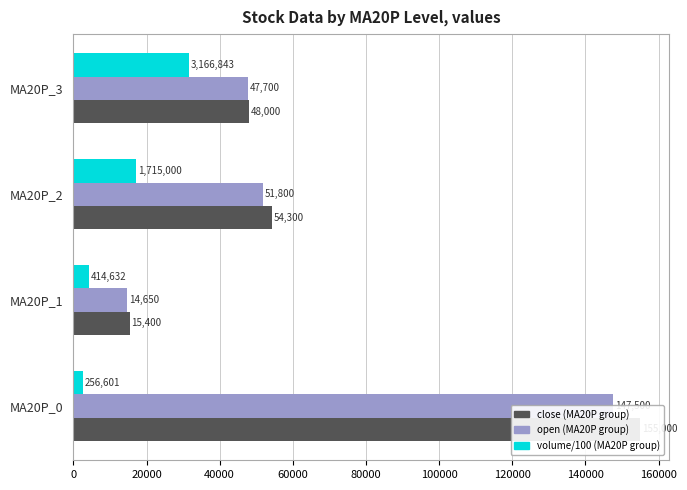

Rank the series at MA20P_3 from highest to lowest value.

close (MA20P group), open (MA20P group), volume/100 (MA20P group)